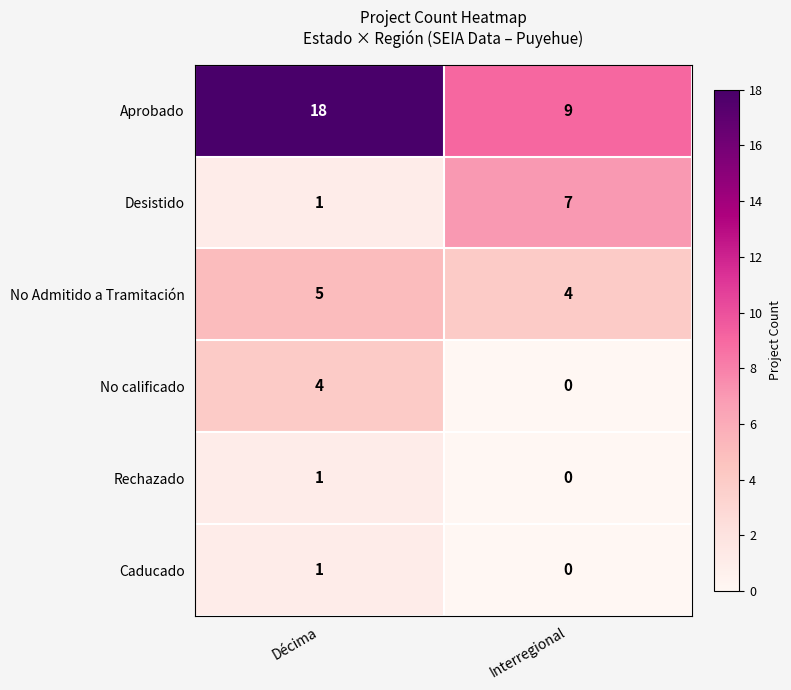

Which series has the largest total across all categories?

Aprobado